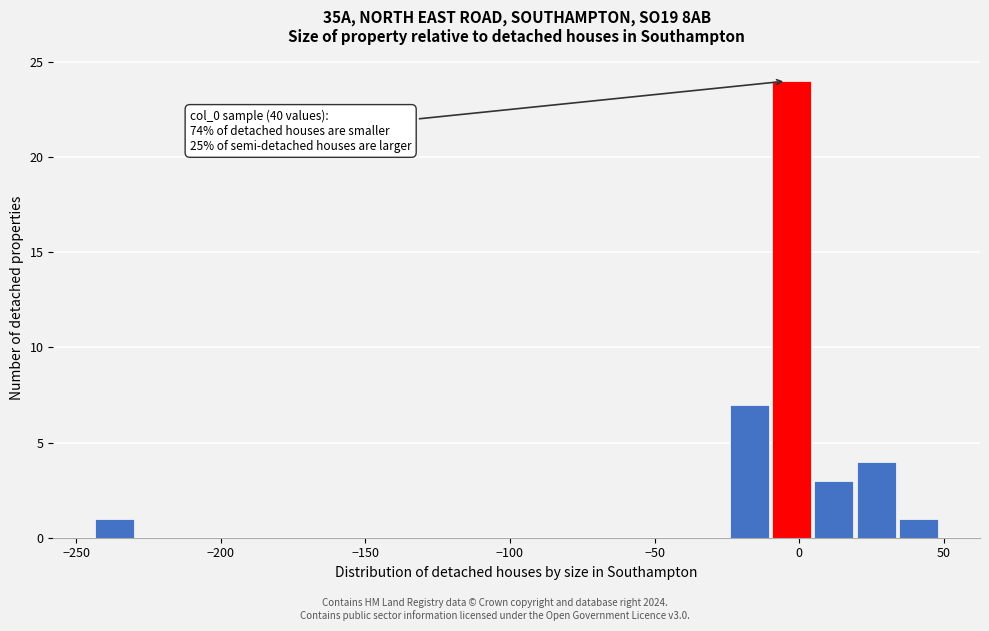

Read against the x-axis, roughly where is the centre of the tallest bar?

-5